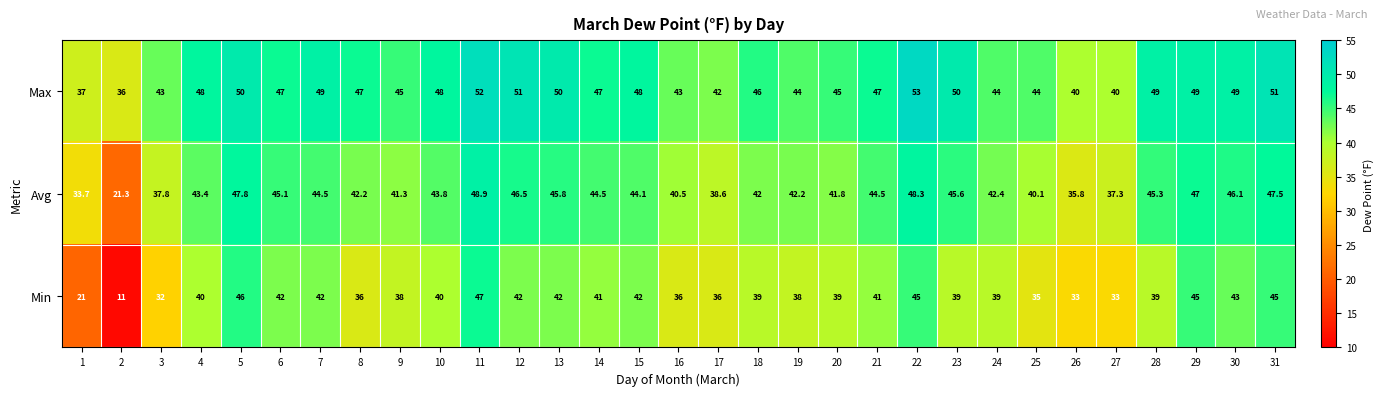

Rank the series by their average value, from highest to lowest.

Max, Avg, Min